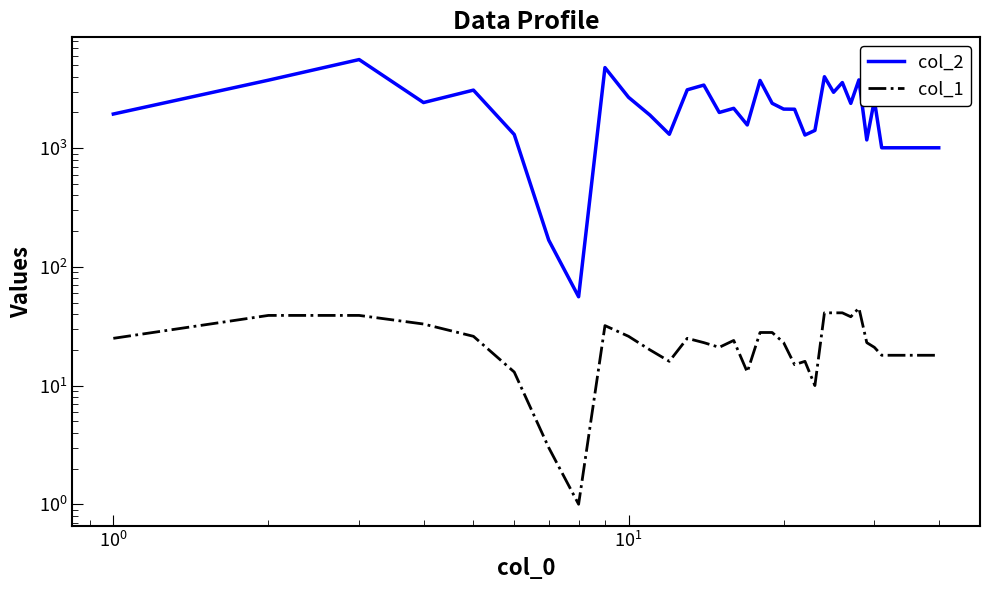

True or false: col_1 and col_2 intersect in this chart.

False